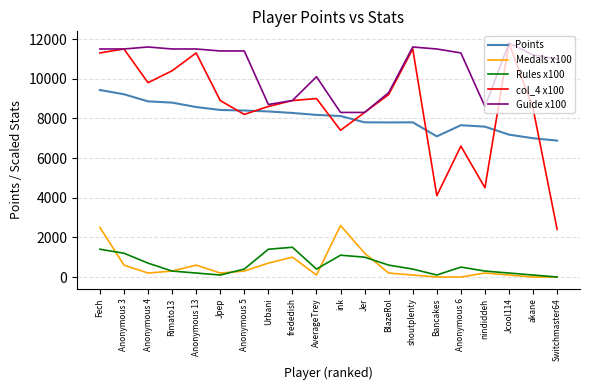

What is the difference between the highest and lowest values at frededish?

7900